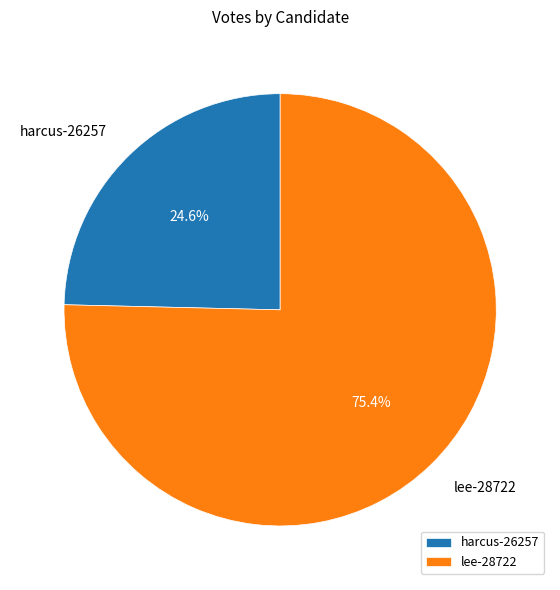

What percentage is the harcus-26257 slice, to the nearest percent?

25%